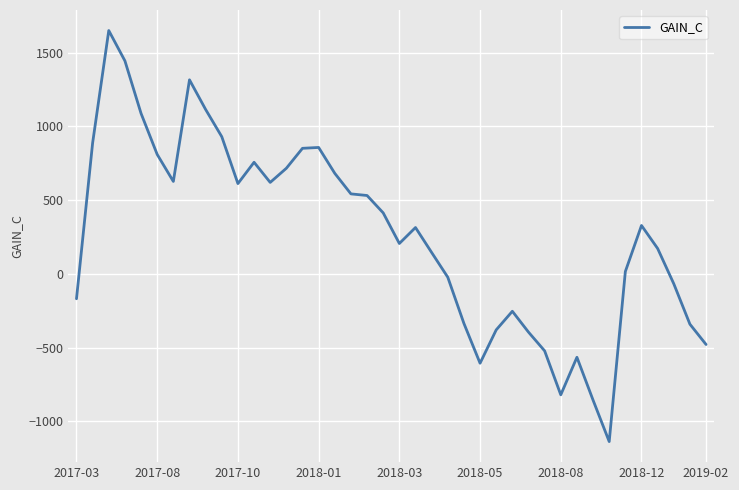

What is the average value?

266.9